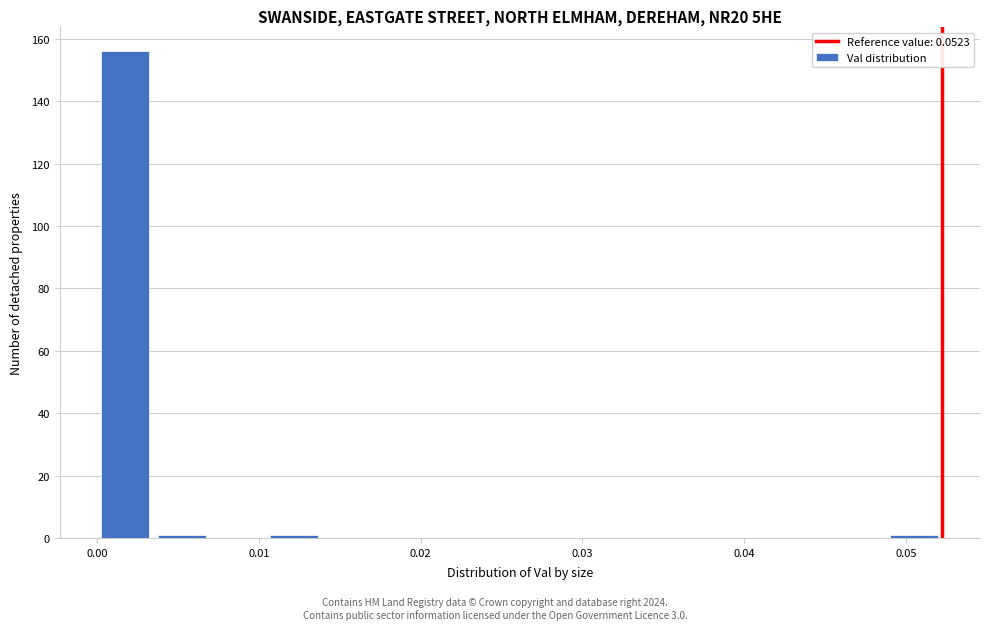

Around what value on the x-axis is the tallest bar? Give the approximate position of its centre, as read against the axis.

0.002